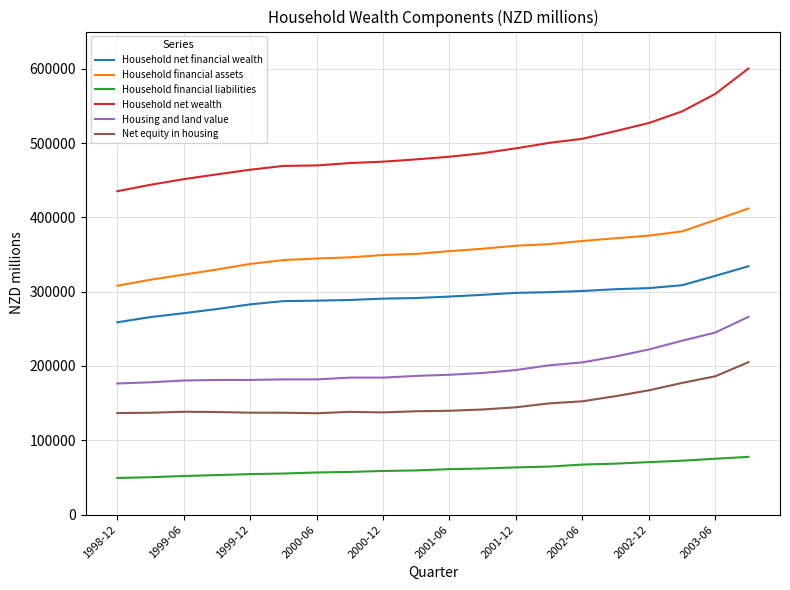

What is the minimum value shown in the chart?

49229